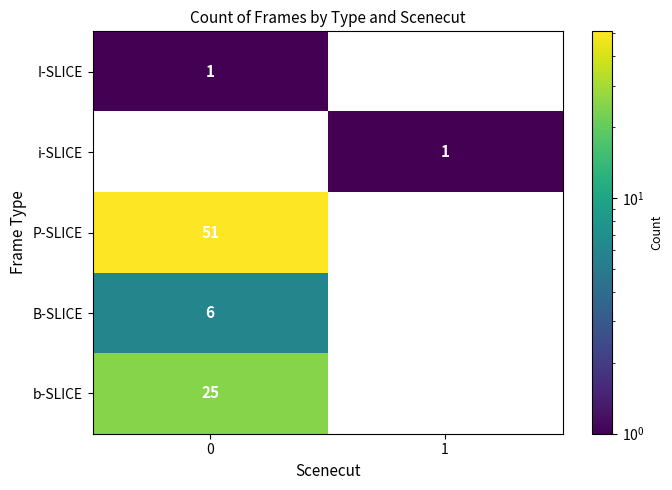

What is the average value of the P-SLICE series?

26